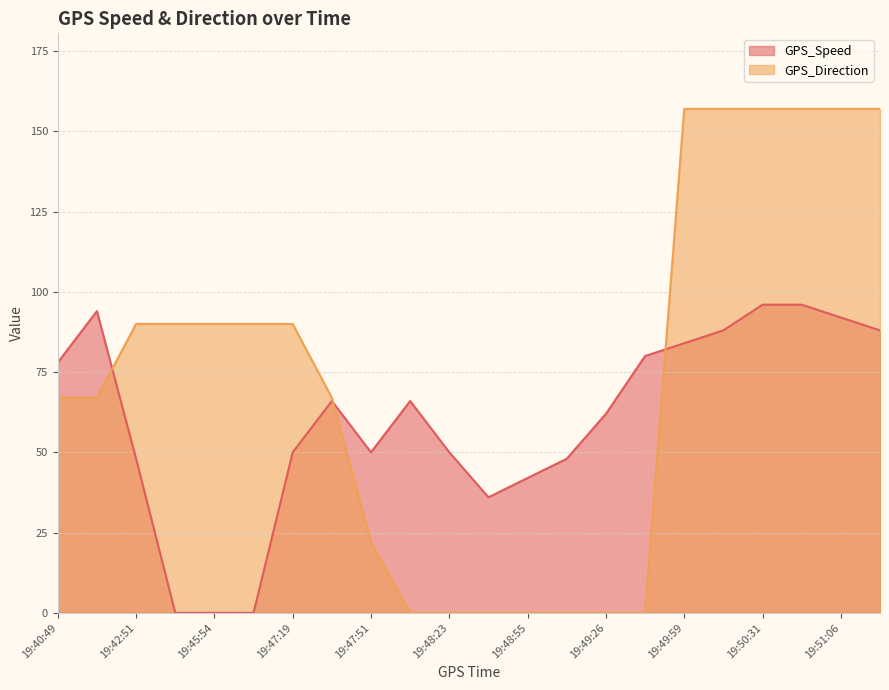

Where do GPS_Speed and GPS_Direction first cross each other?

19:41:50 and 19:42:51